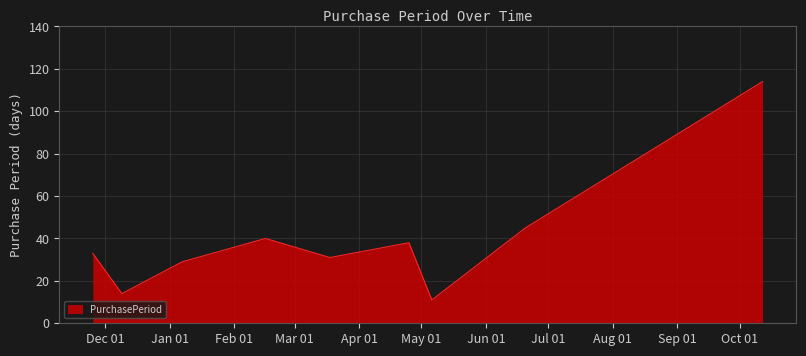

What is the greatest value displayed?

114